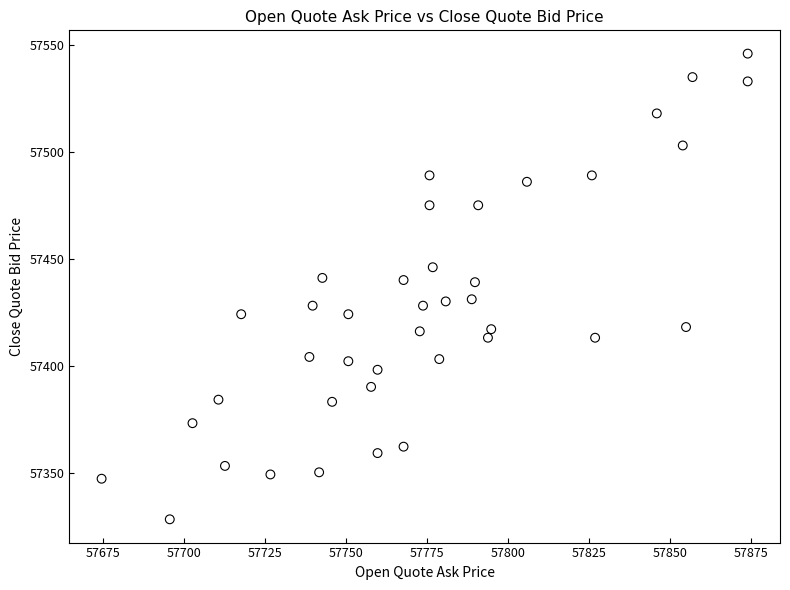

What is the range of X values (max minus min)?

199.6